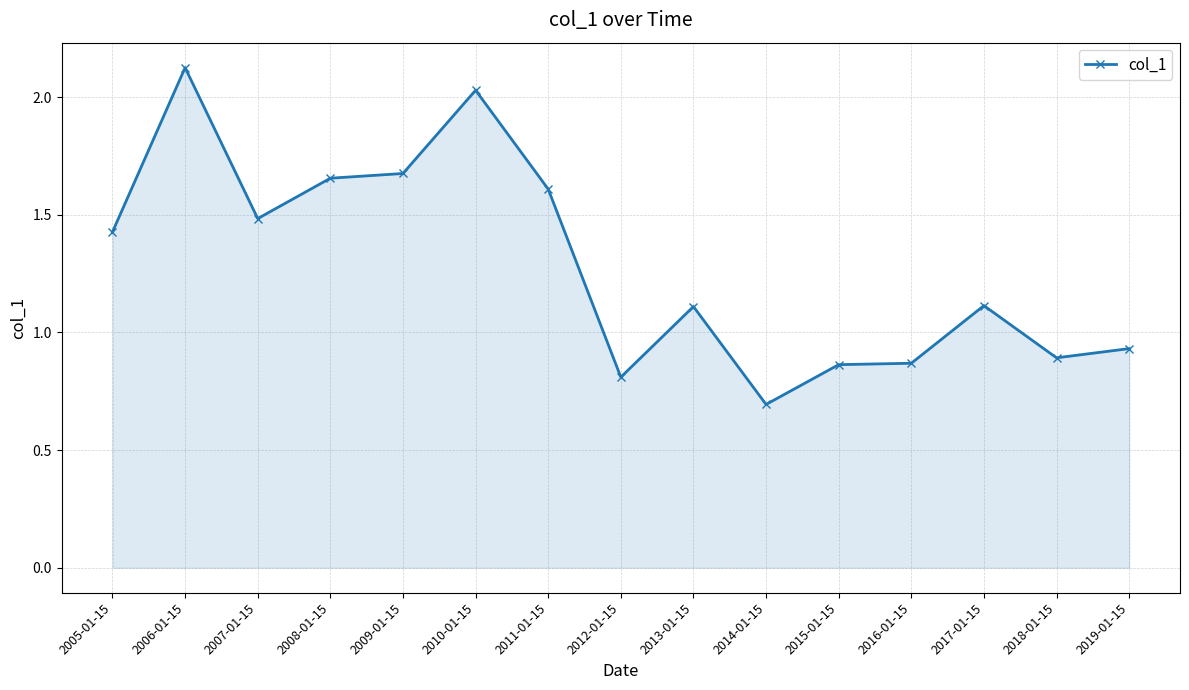

At which category does the chart reach its peak across all series?

2006-01-15